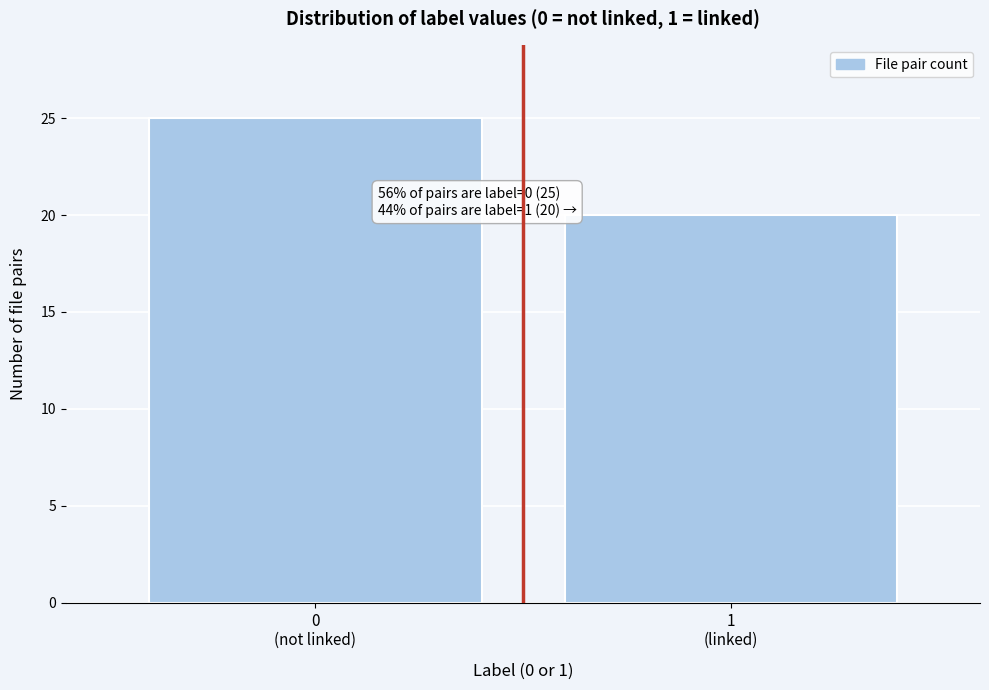

Reading right to left, extract all data points from this chart.

20	25